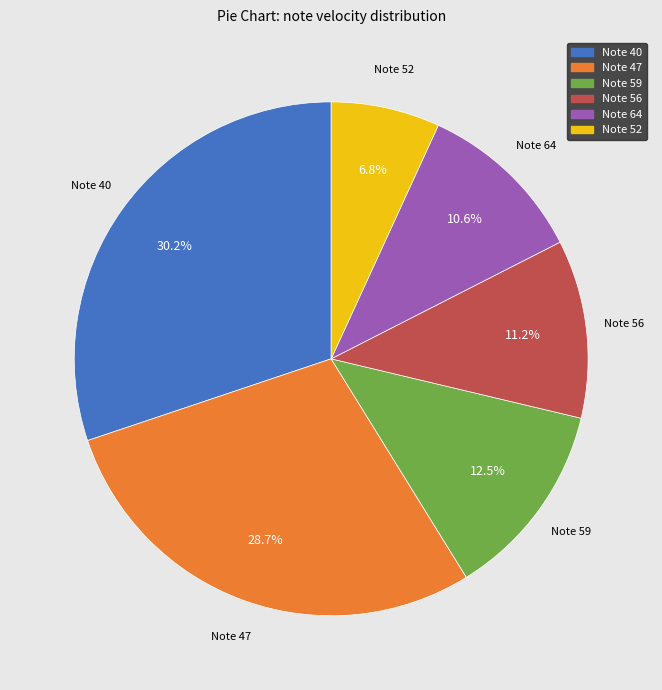

Does Note 56 represent more than half of the total?

No